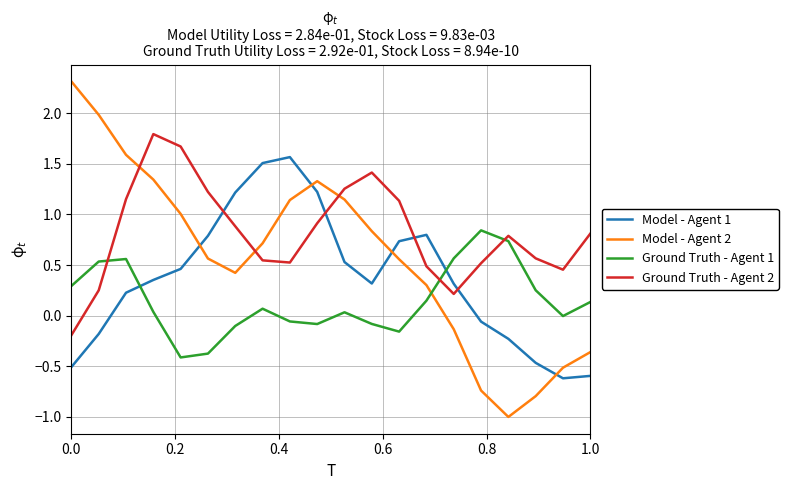

What is the smallest value displayed?

-1.0